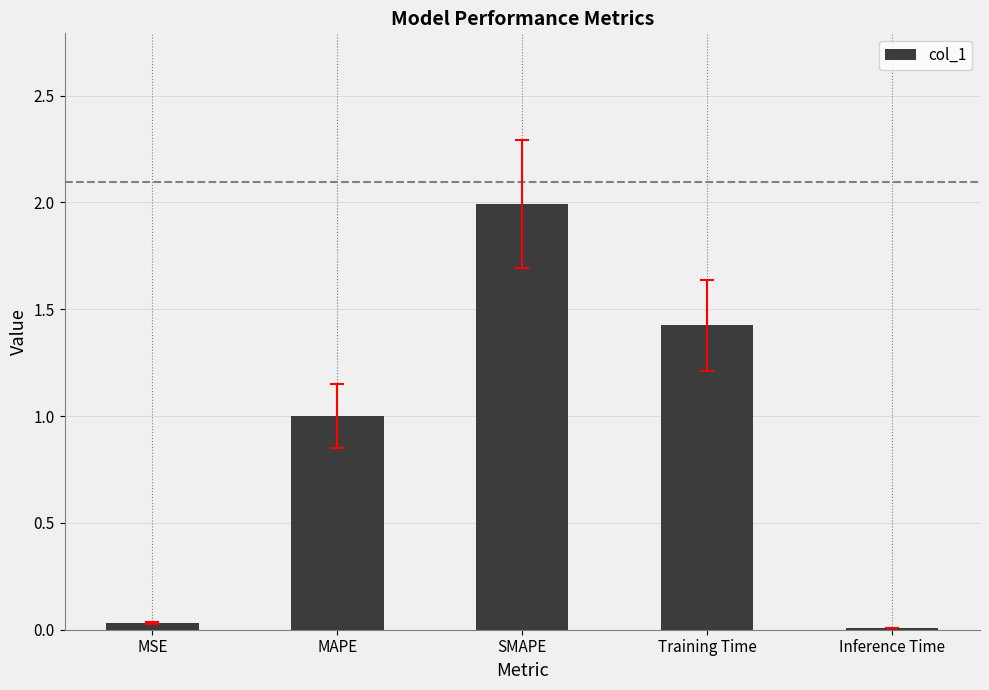

The value at MAPE is 0.7. True or false?

False